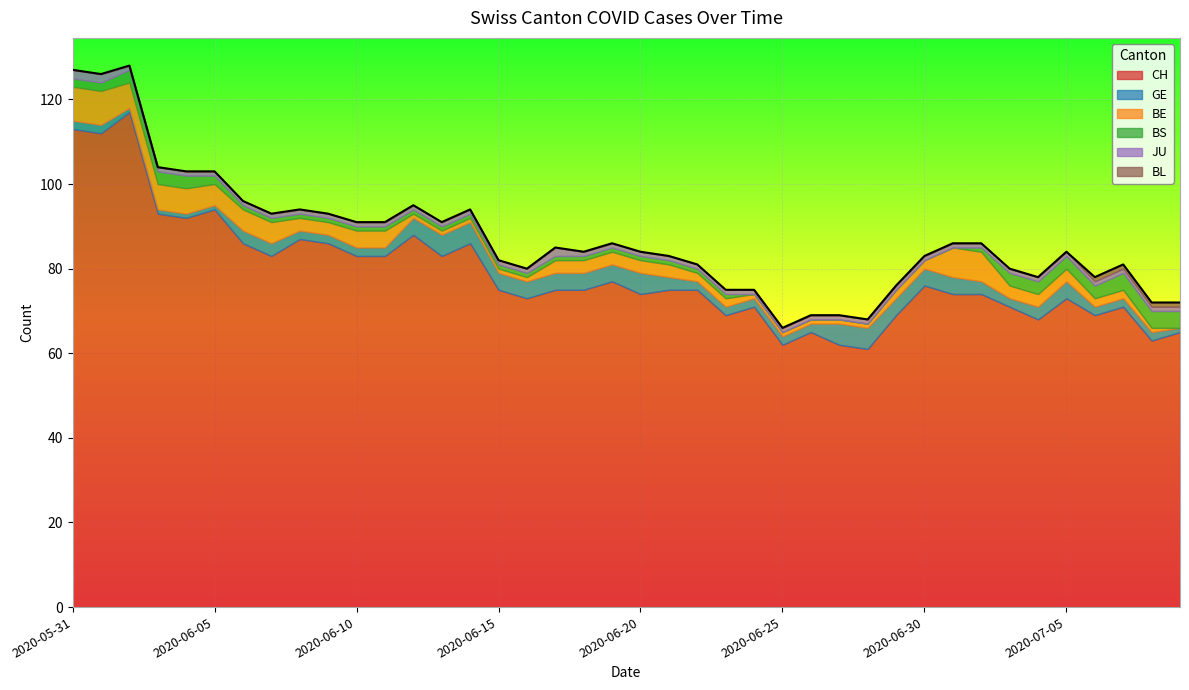

True or false: CH and BL intersect in this chart.

False